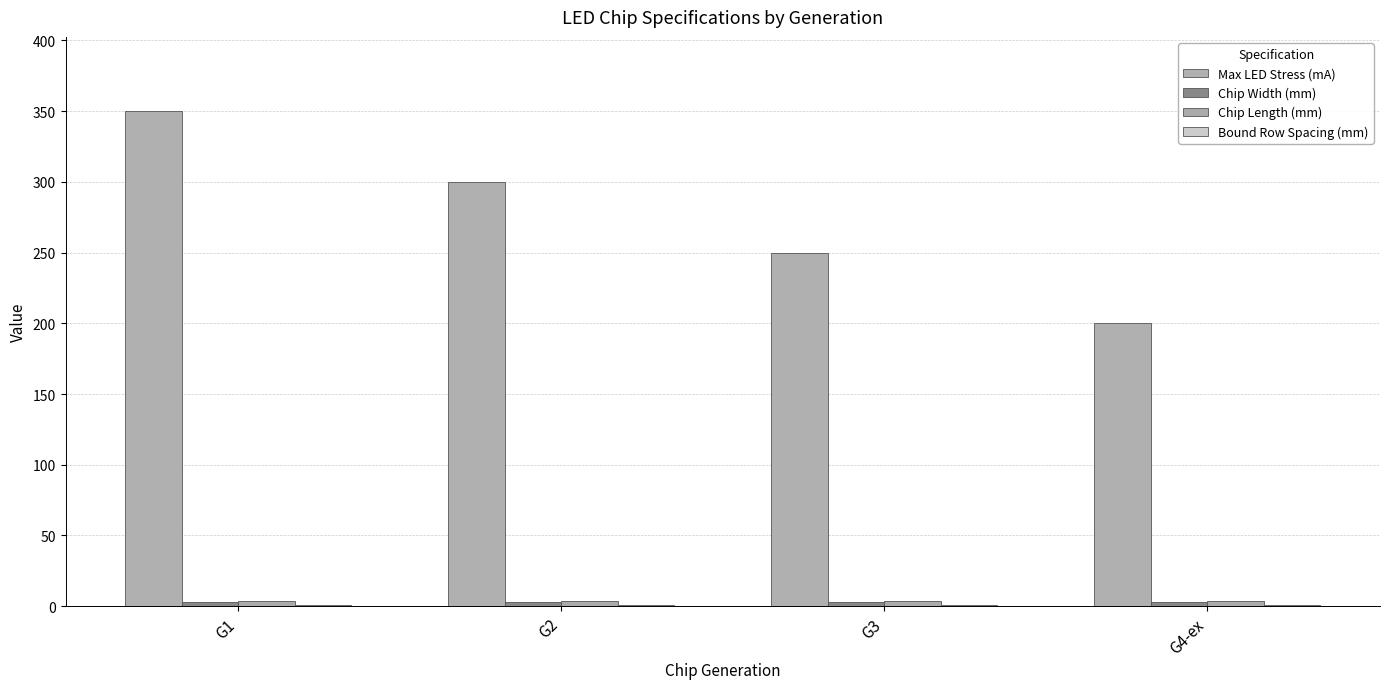

Is the value of Chip Width (mm) at G2 greater than the value of Max LED Stress (mA) at G1?

No